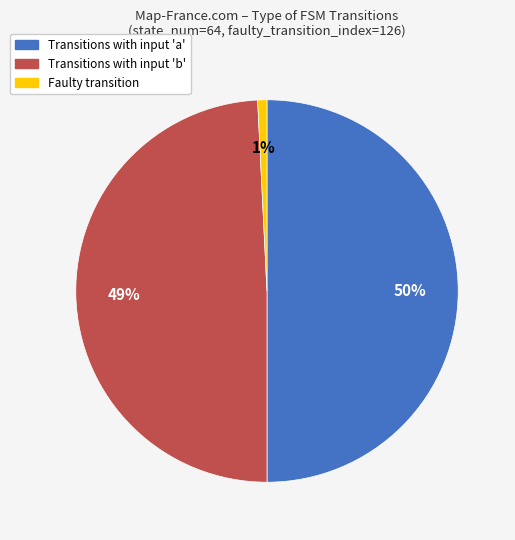

To the nearest percent, what is the difference between the largest and smallest slice percentages?

49%